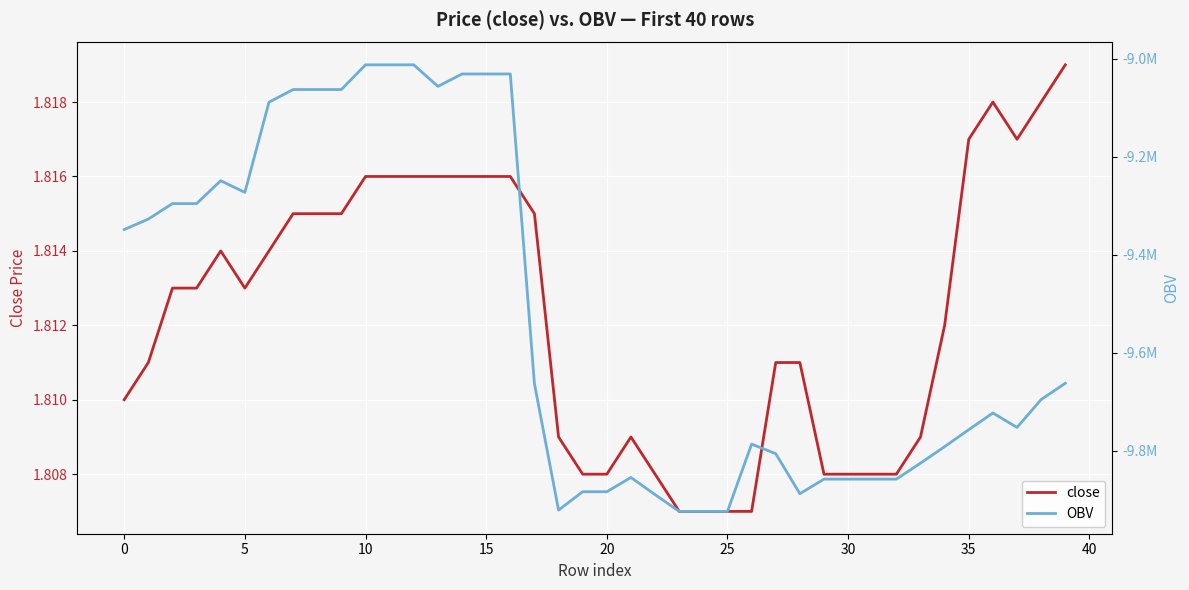

How many values in the OBV series are below -9695175?

21